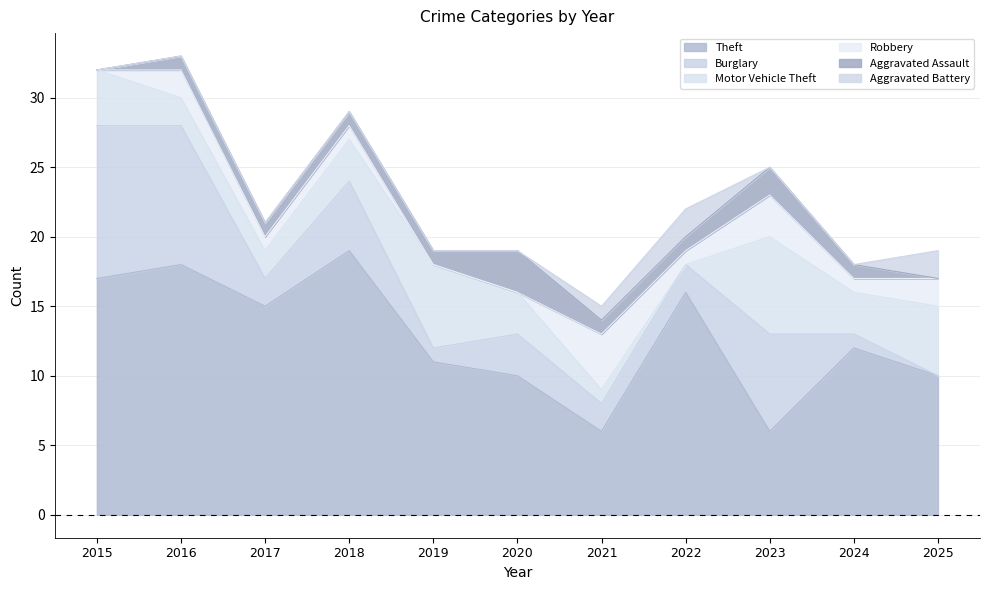

What is the difference between the maximum and minimum values in the Theft series?

13